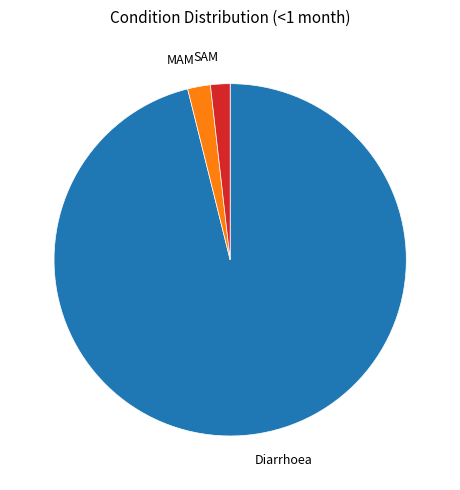

How many segments does this pie chart have?

3